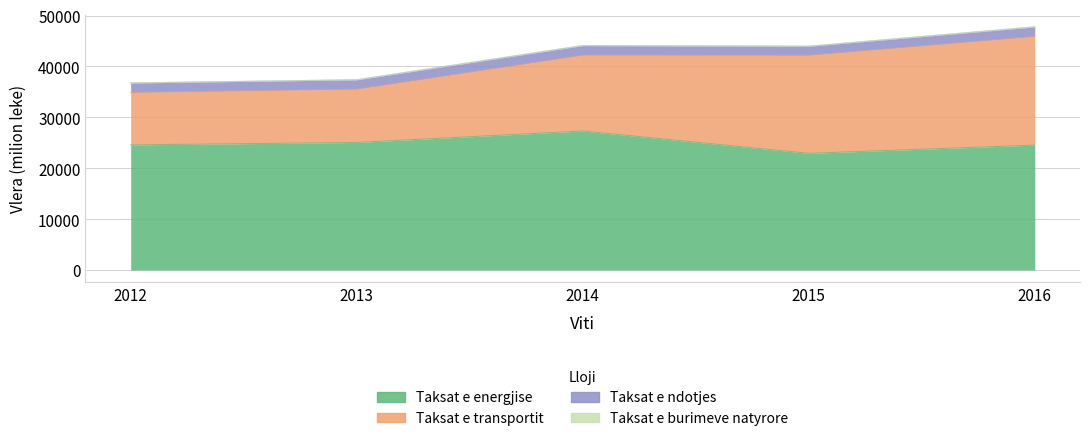

What is the greatest value displayed?

27312